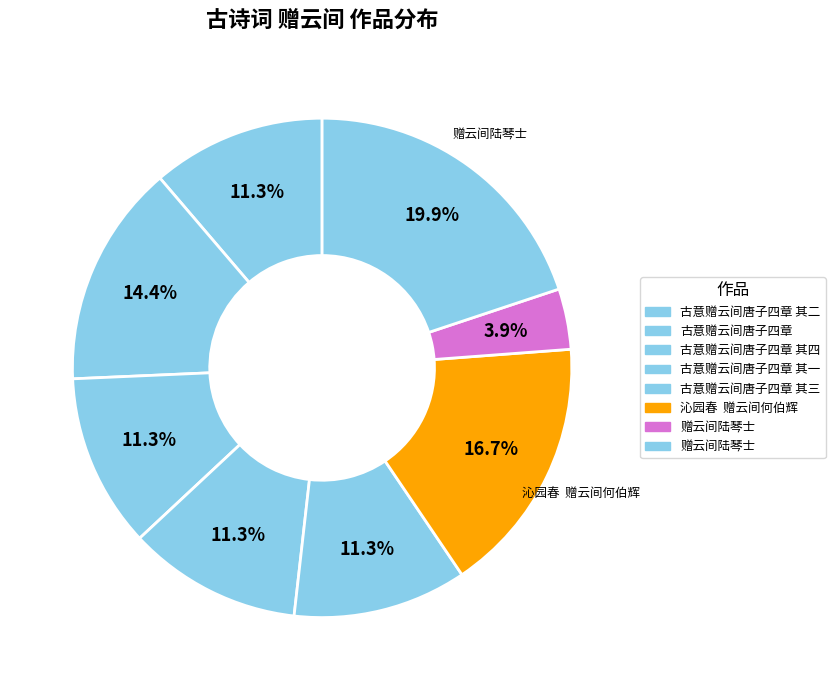

To the nearest percent, what is the average slice percentage?

12%